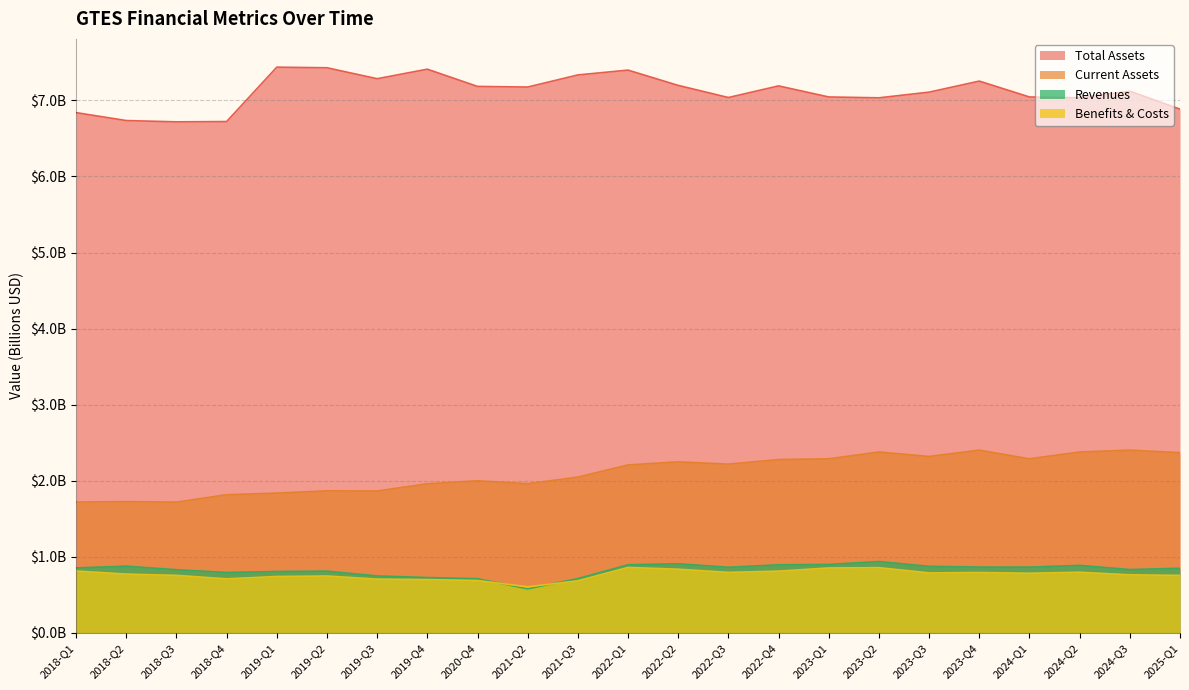

How many interior local valleys does the Benefits & Costs series have?

5